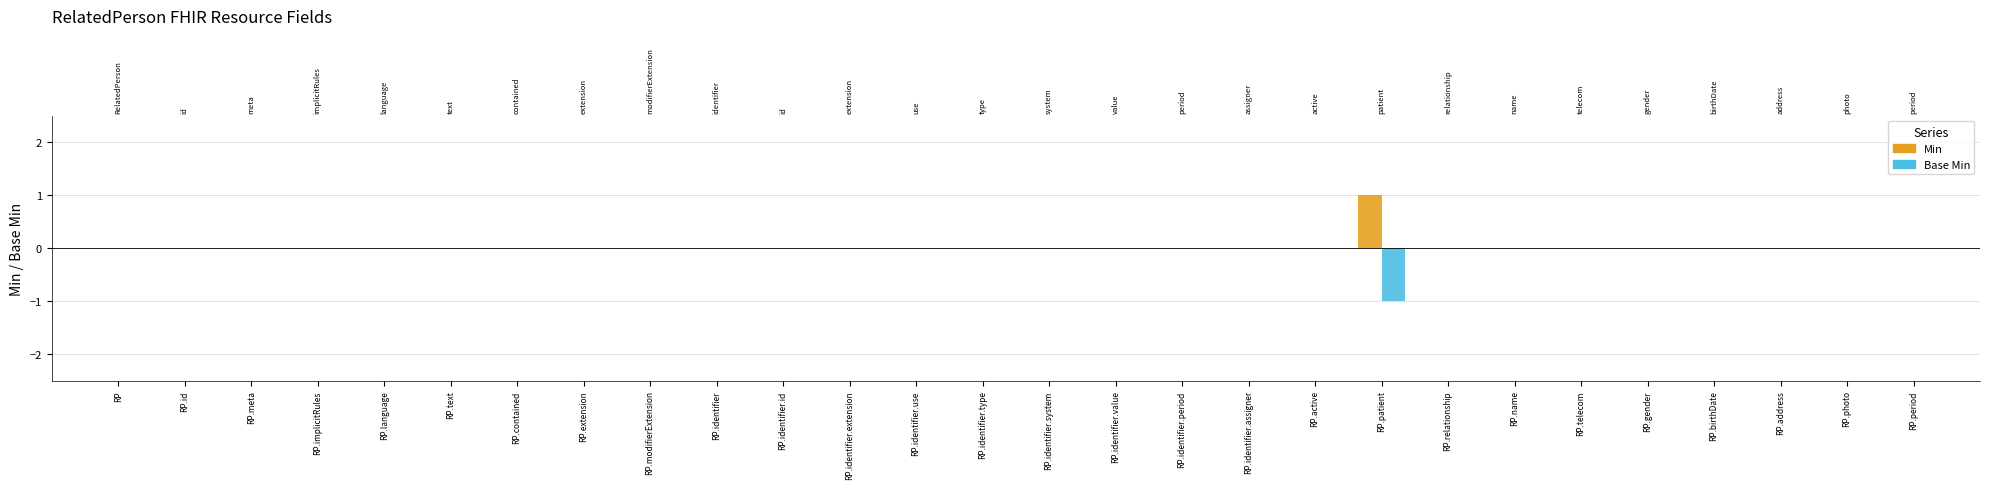

What are all the series names shown in the legend?

Min, Base Min